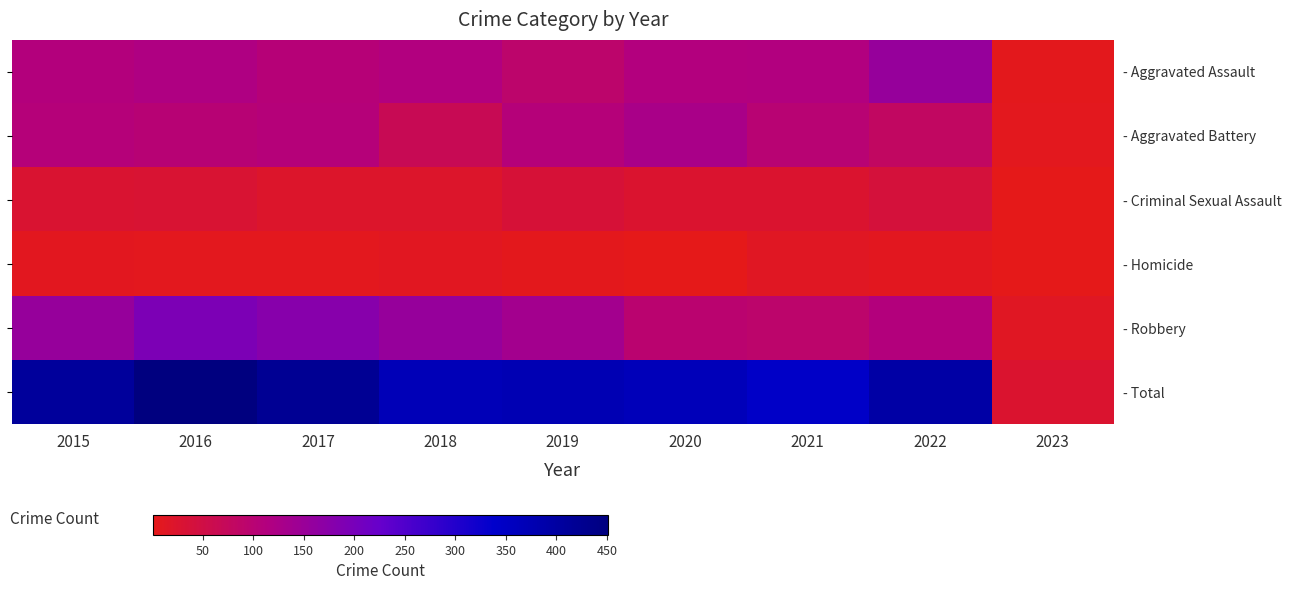

What is the sum of all - Aggravated Assault values?

928